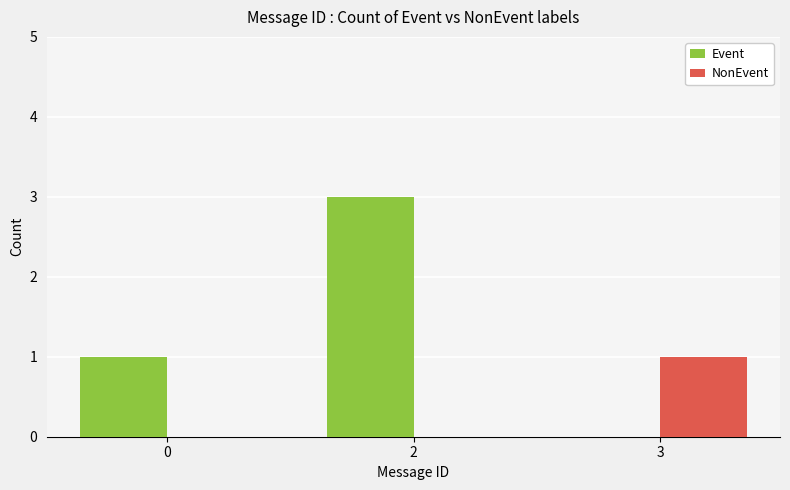

Count the Event values in the range 0 to 3.

3